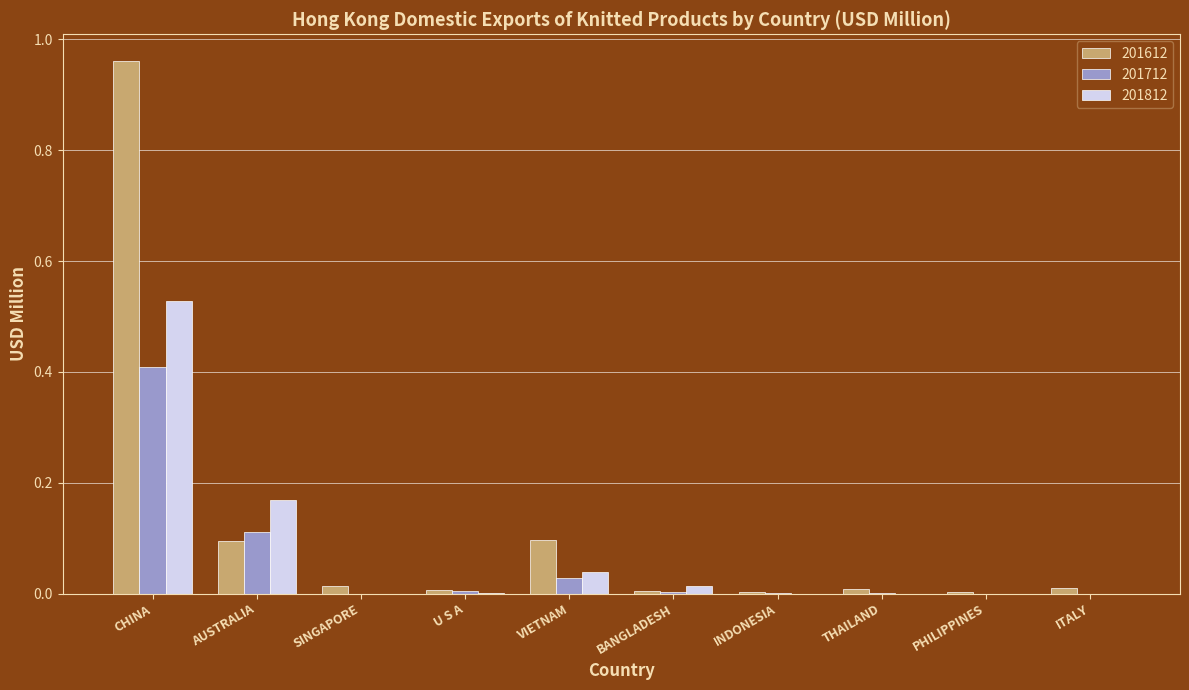

What is the total value across all series at CHINA?

1.9